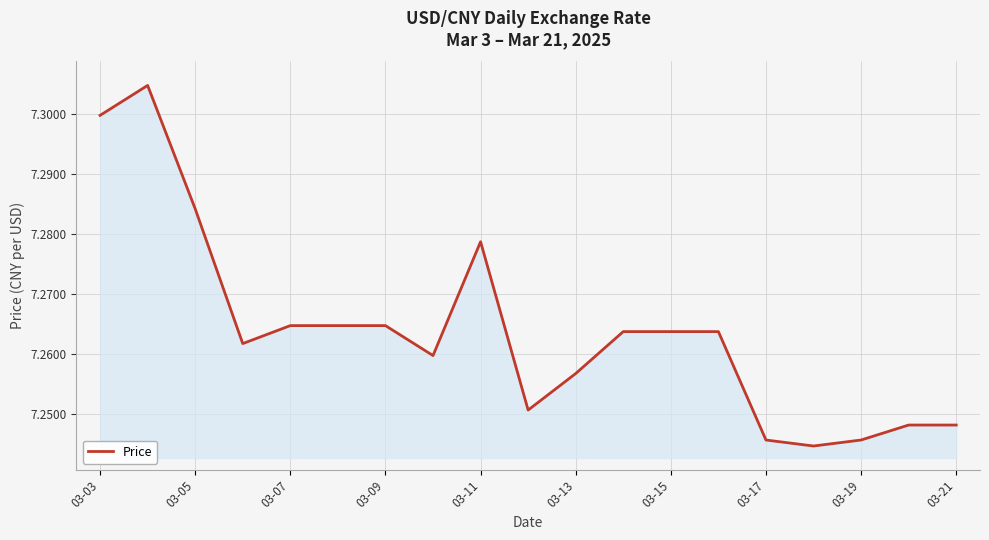

Is this an area chart (filled region under the line)?

Yes